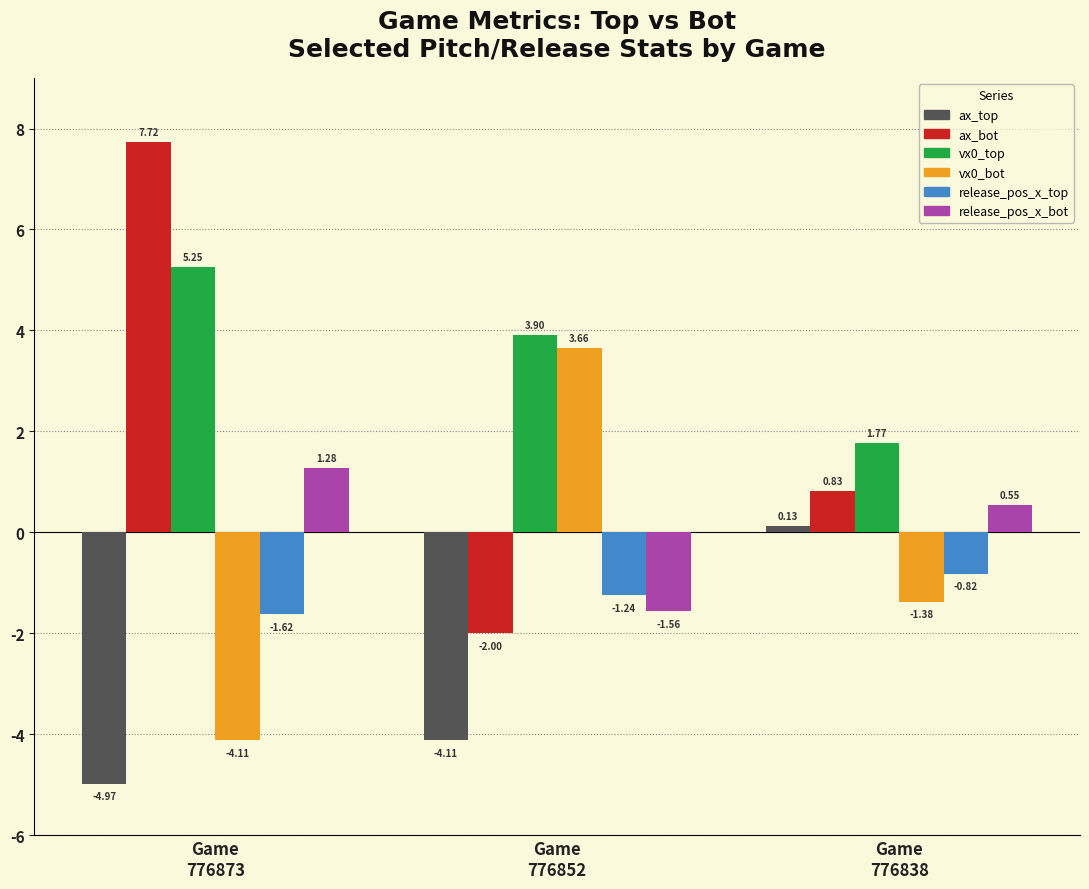

Which category has the highest value across all series?

Game
776873